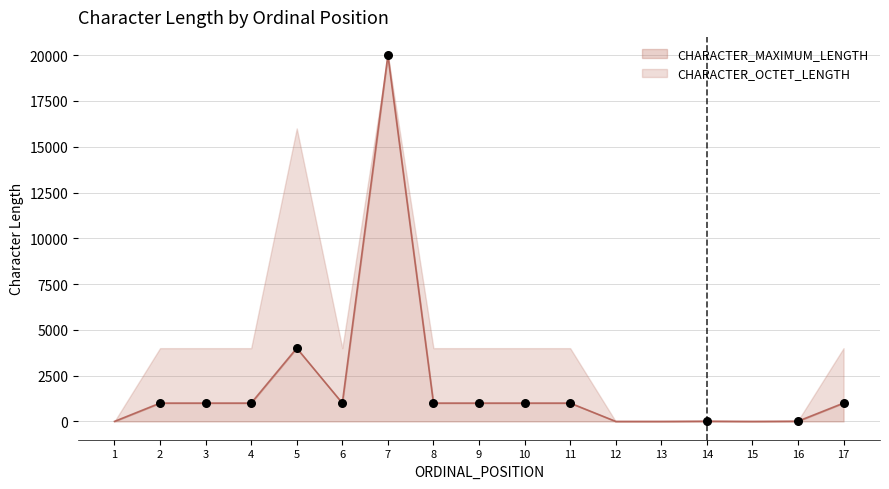

What is the ratio of the value at 5 to the value at 17?

4.0